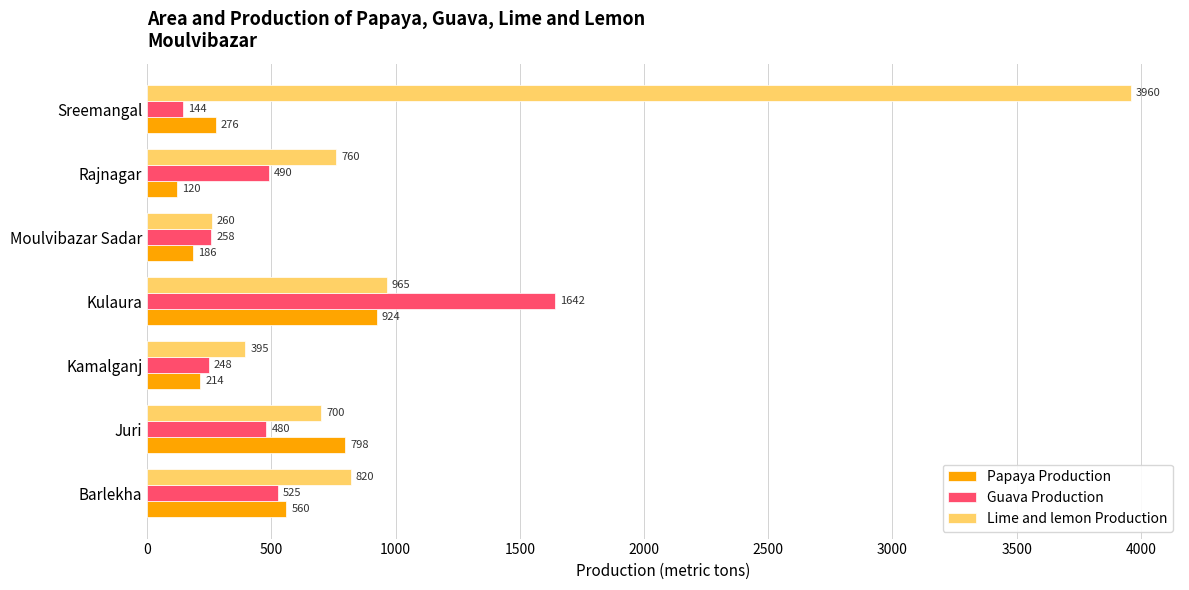

Which series has the widest spread of values?

Lime and lemon Production